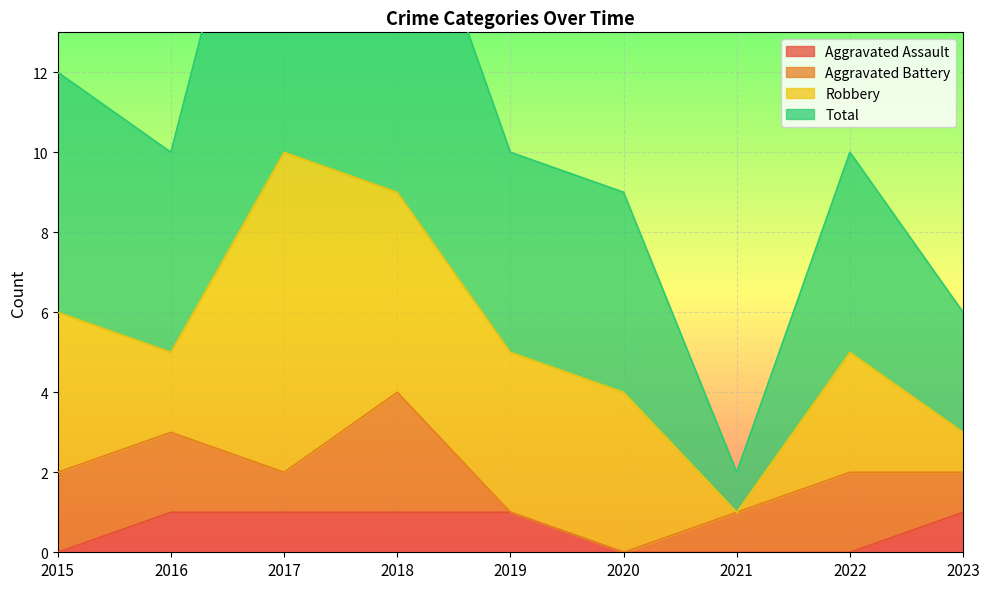

Is it true that Aggravated Assault equals 0 at 2015?

True